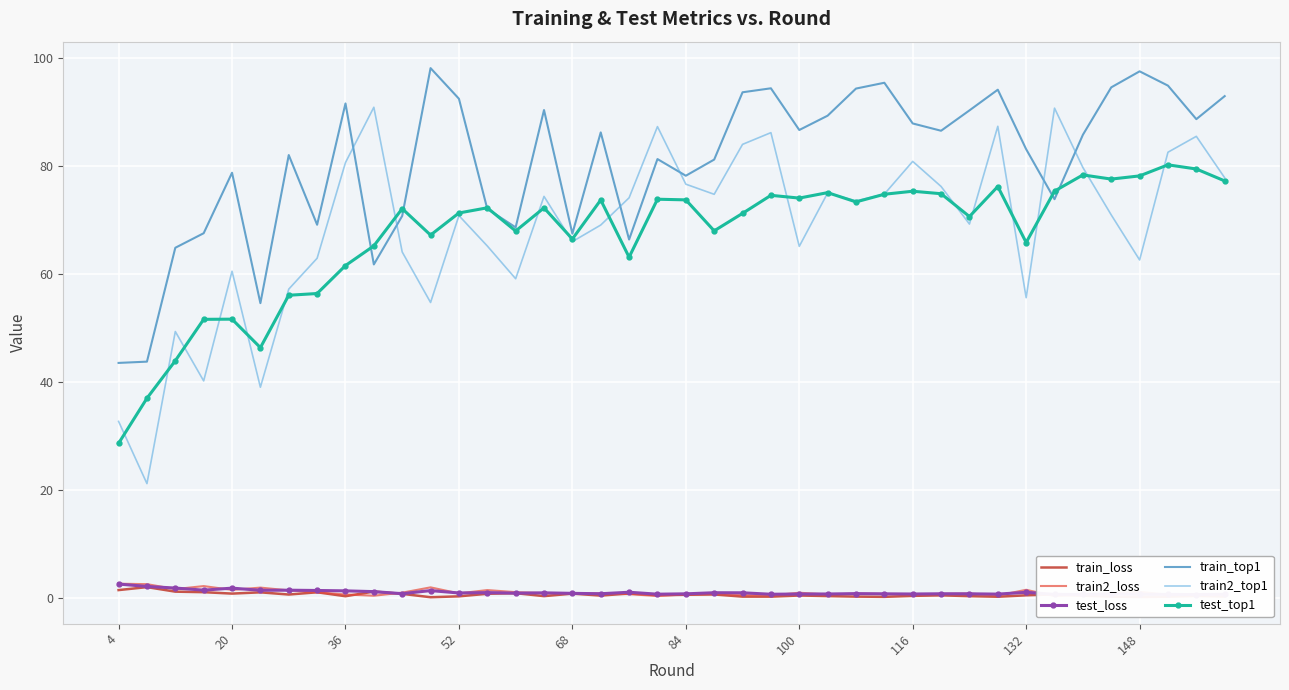

True or false: train2_top1 and train_top1 intersect in this chart.

True